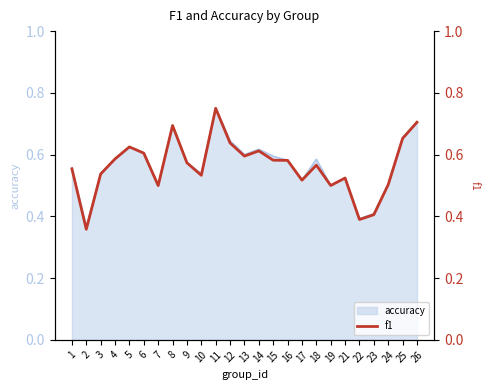

At which label does accuracy reach its peak?

11